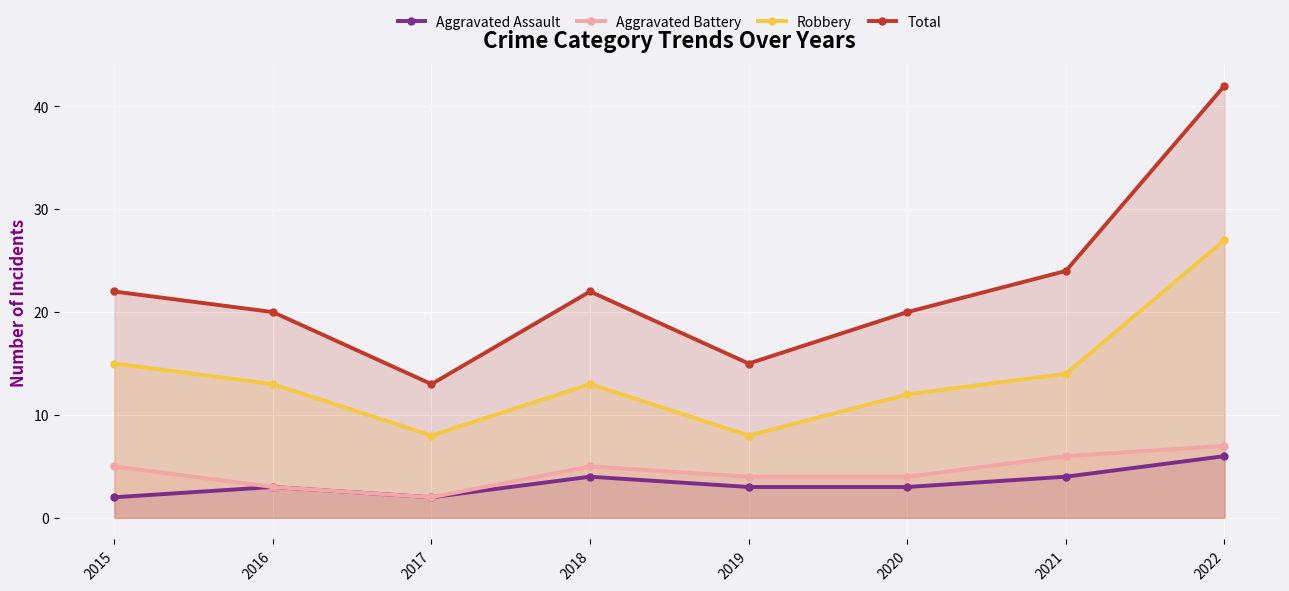

List the series in order of their peak value, lowest first.

Aggravated Assault, Aggravated Battery, Robbery, Total